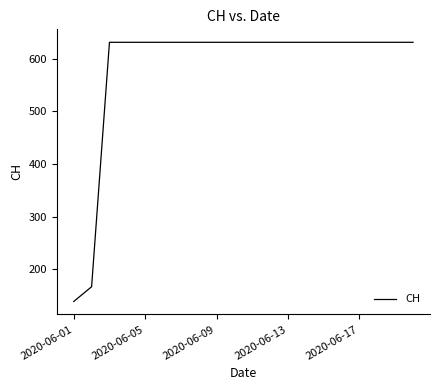

What is the greatest value displayed?

631